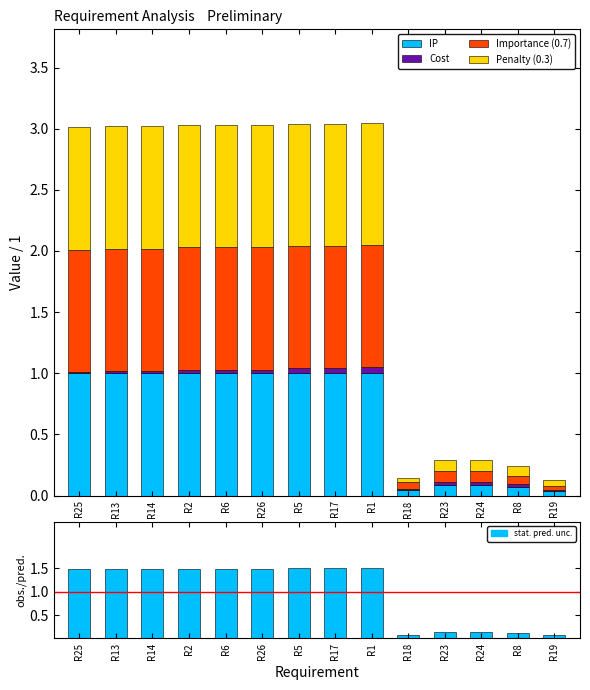

What is the difference between the maximum and minimum values in the Penalty (0.3) series?

1.0